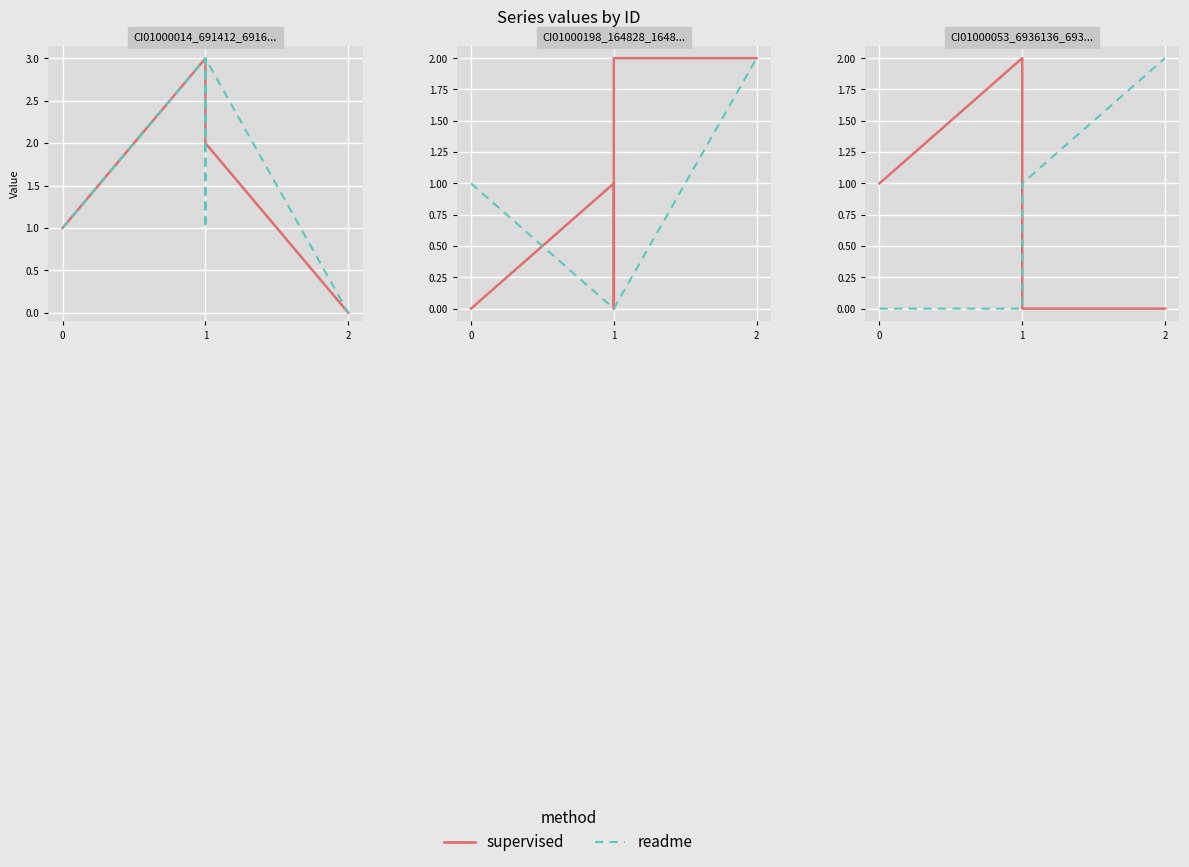

Does the chart display data point markers on the line(s)?

No